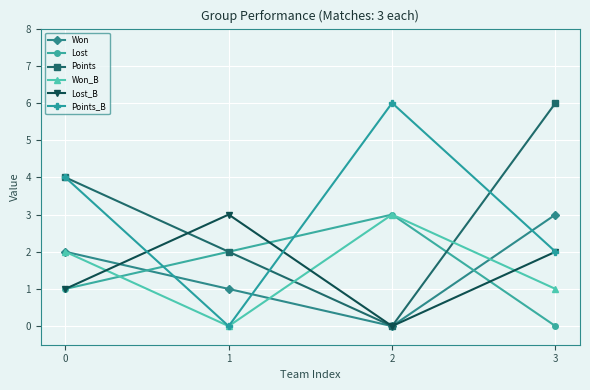

What is the value of the Lost point at the 2nd from the left?

2